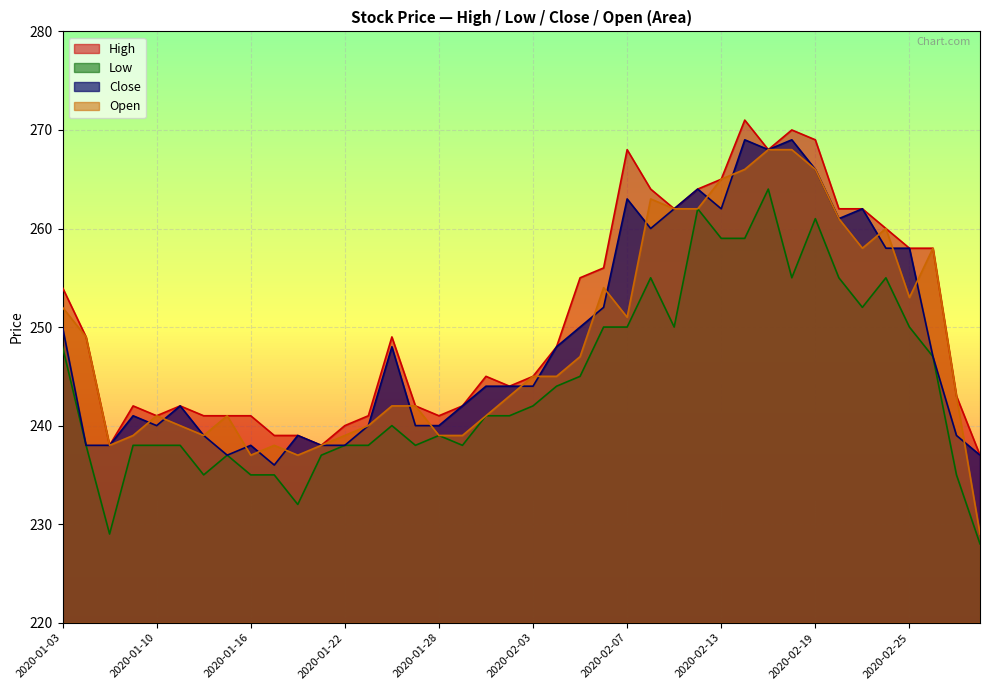

List the series in order of their peak value, lowest first.

Low, Open, Close, High